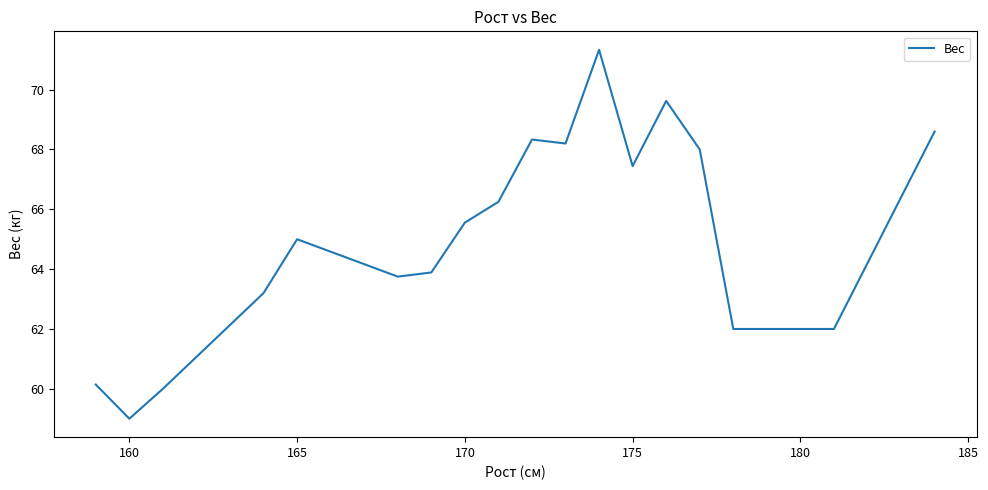

What is the smallest value displayed?

59.0